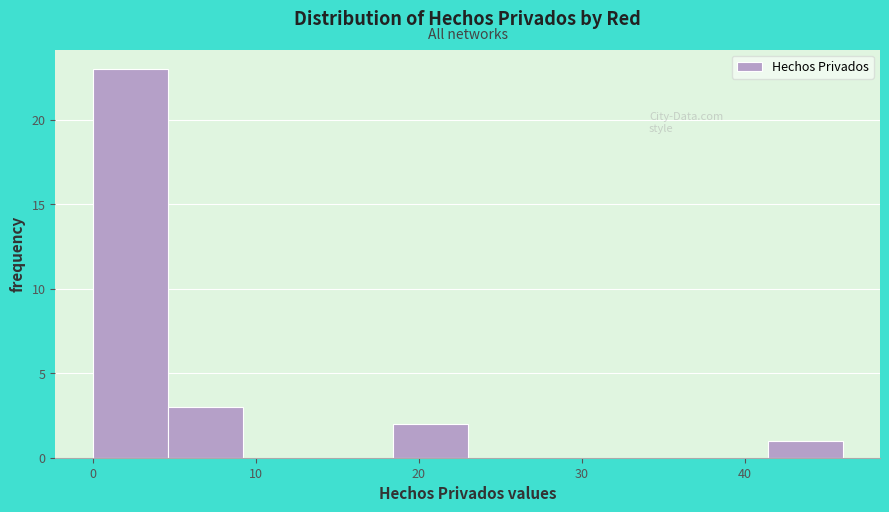

What is the height of the bar covering 0.0 to 4.6 on the x-axis? Neither the bar edges nor the heights are printed on the chart, so give them approximately, as read against the axes.

23